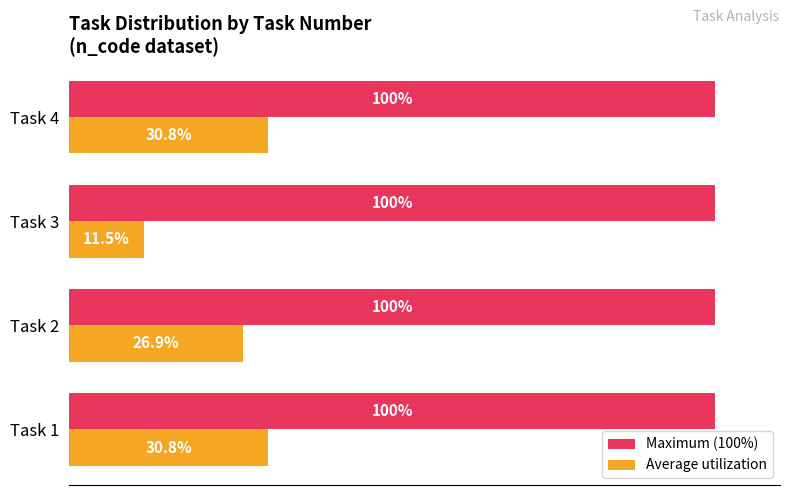

List the series in order of their peak value, lowest first.

Average utilization, Maximum (100%)